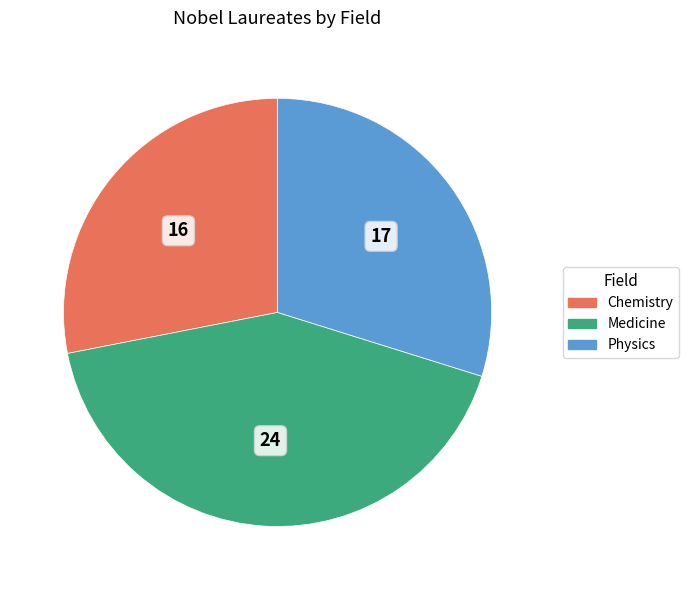

Approximately how many times larger is the value at Medicine compared to Physics?

1.4